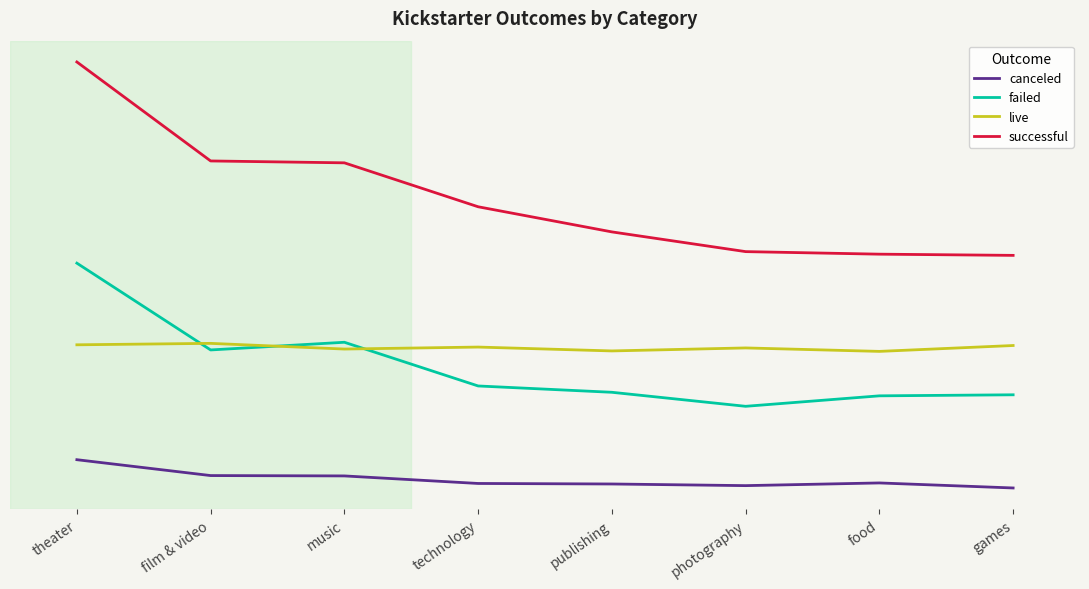

List the series in order of their peak value, lowest first.

canceled, live, failed, successful